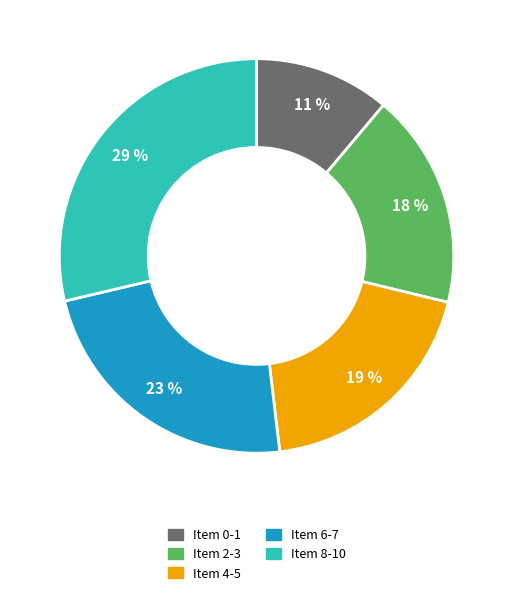

To the nearest percent, what is the average slice percentage?

20%